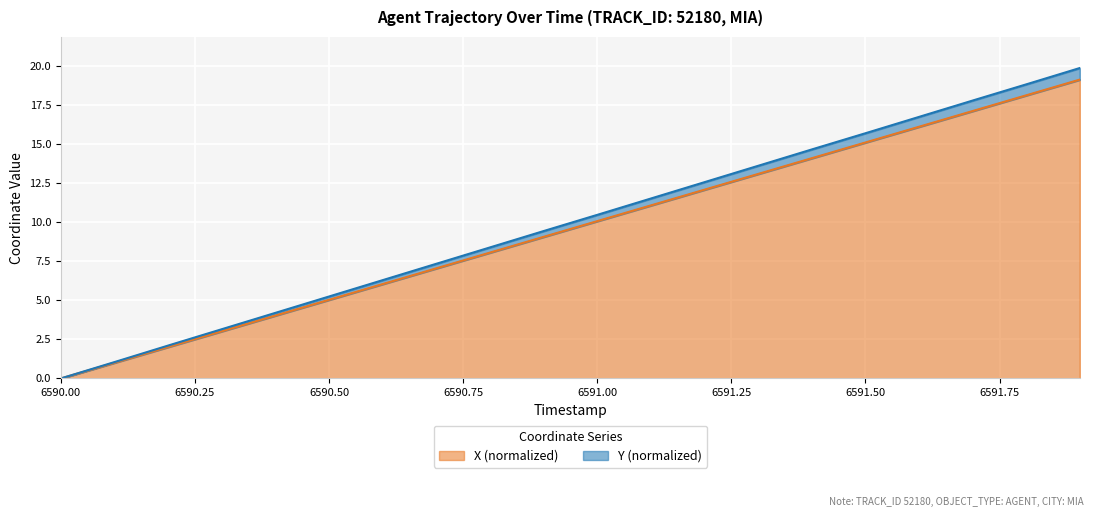

True or false: X has more than 2 points higher than both neighbors.

False